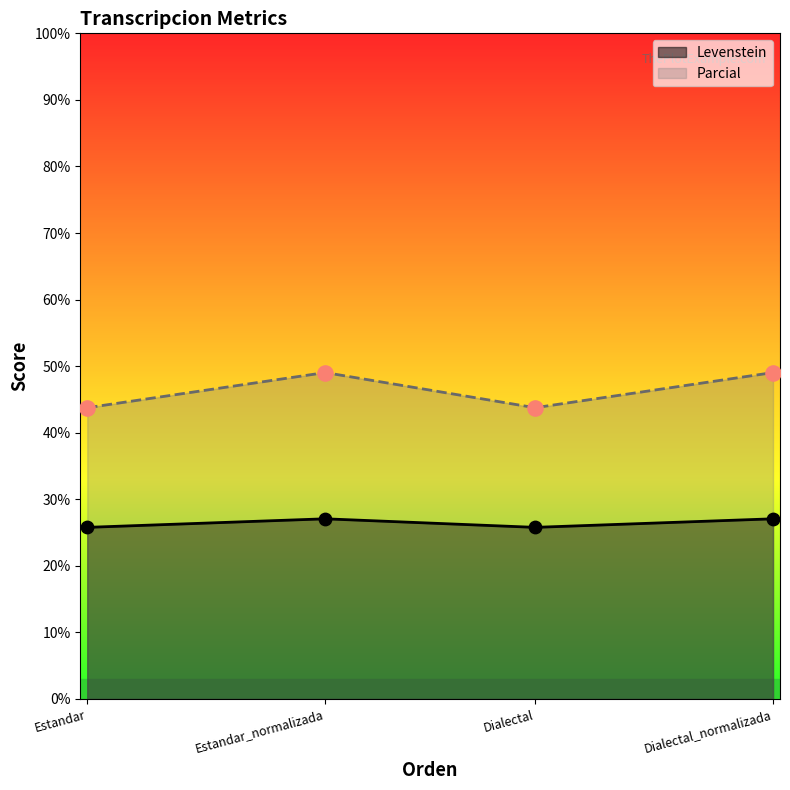

What is the total value across all series at Estandar_normalizada?

76.1